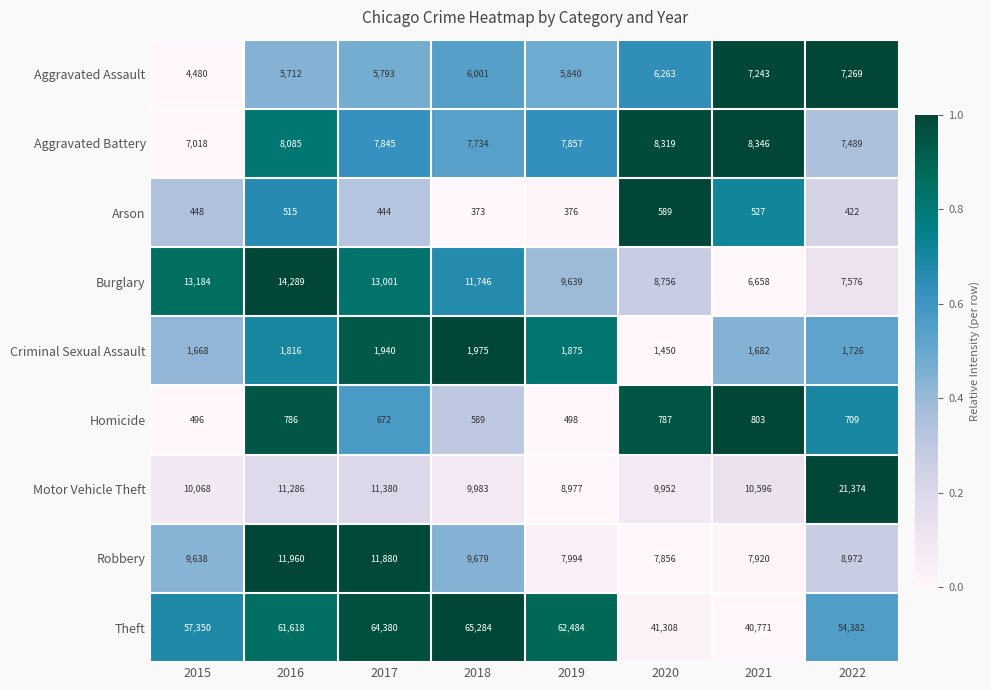

Rank the categories by Robbery value from highest to lowest.

2016, 2017, 2018, 2015, 2022, 2019, 2021, 2020